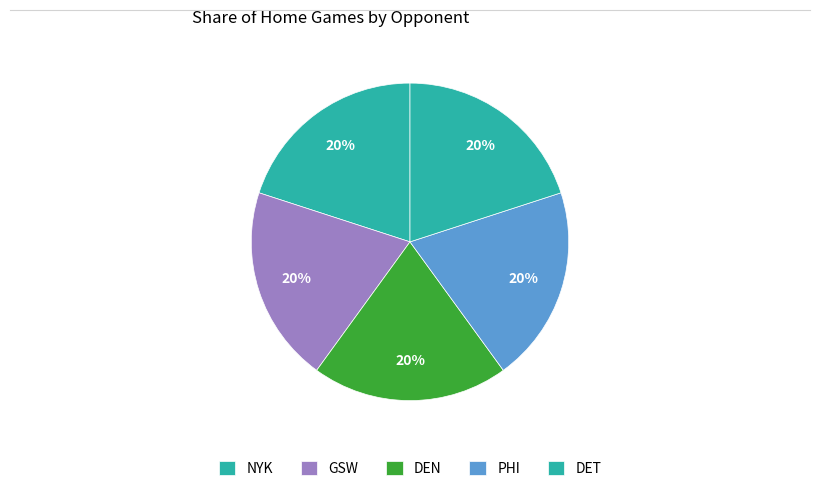

How many slices are in this pie chart?

5